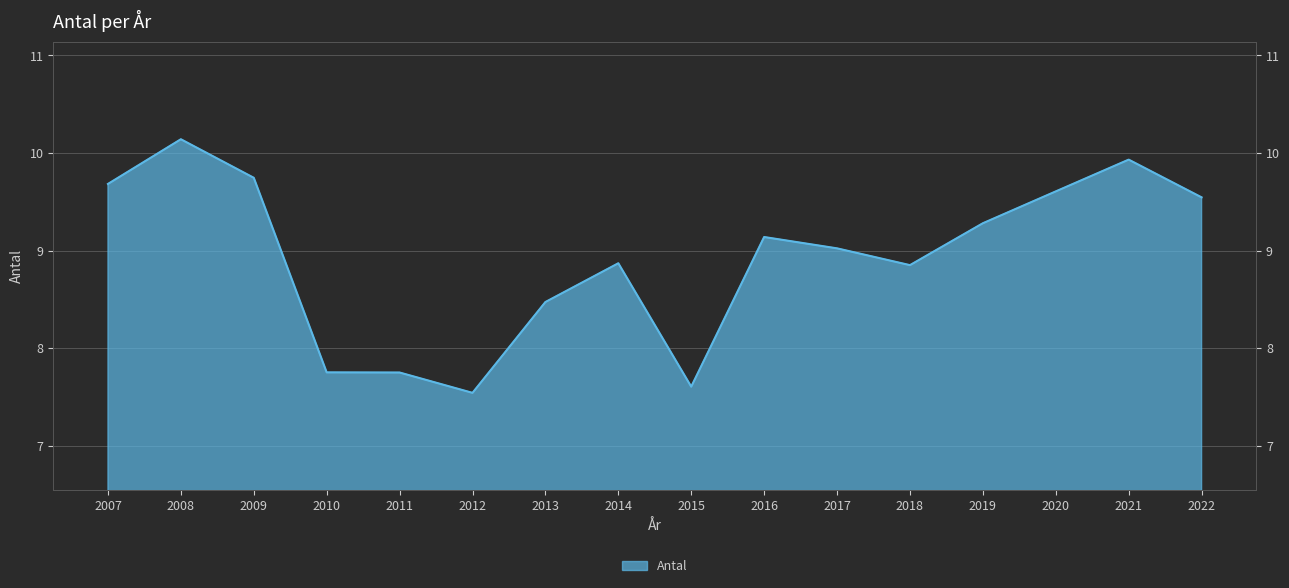

What is the value of the 13th point from the left?

9.3